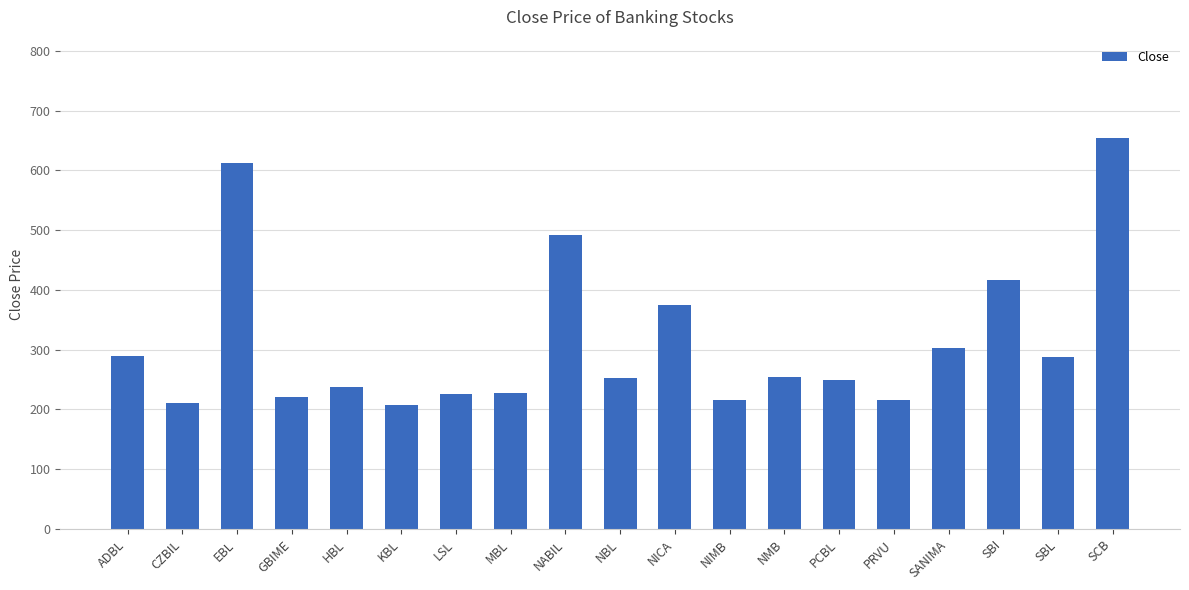

Between NMB and HBL, which is larger?

NMB